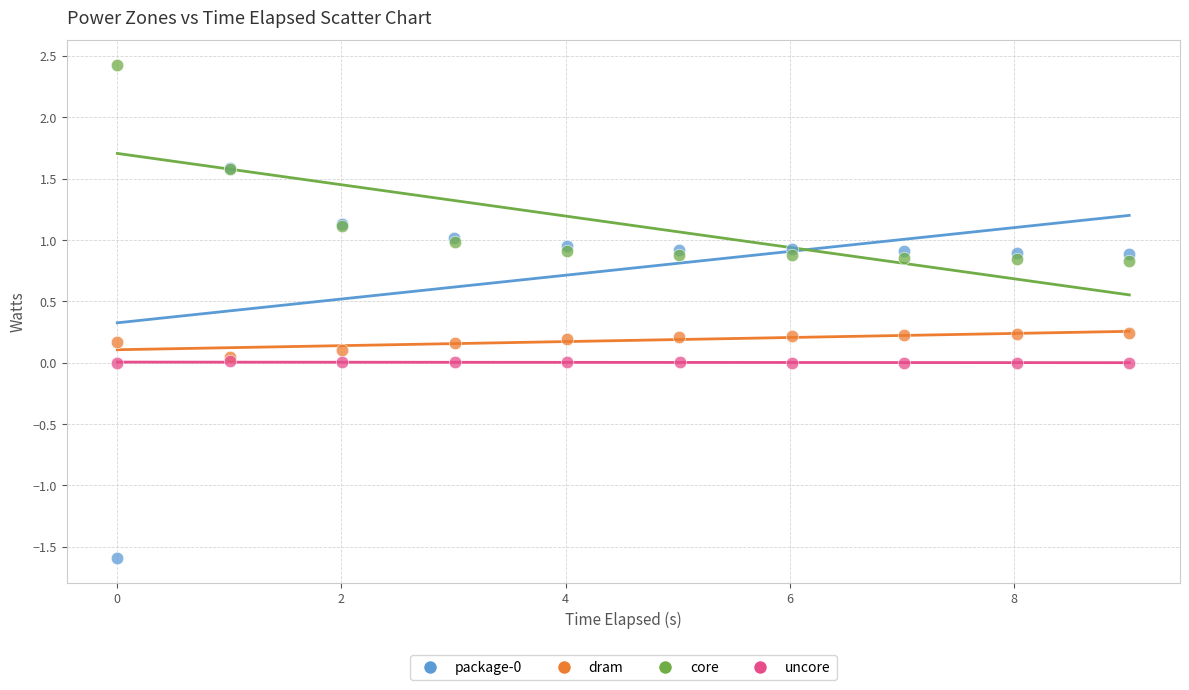

Which series contains the highest Y value?

core